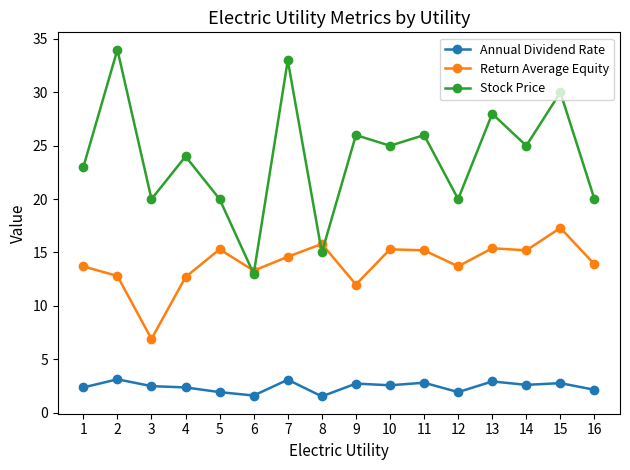

What is the value of the Stock Price point at the 5th from the left?

20.0